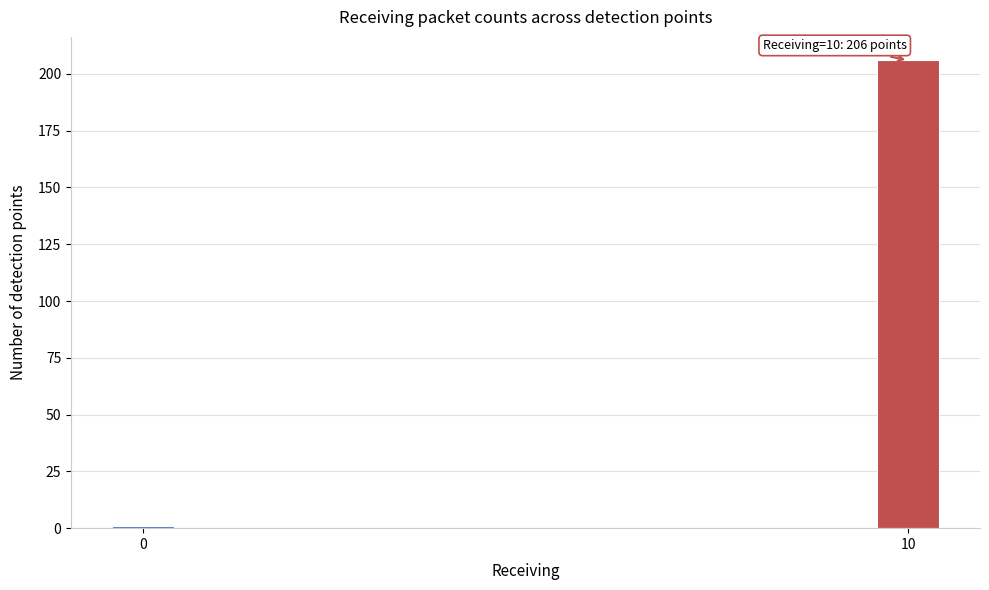

Reading left to right, extract all data points from this chart.

0=1	10=206